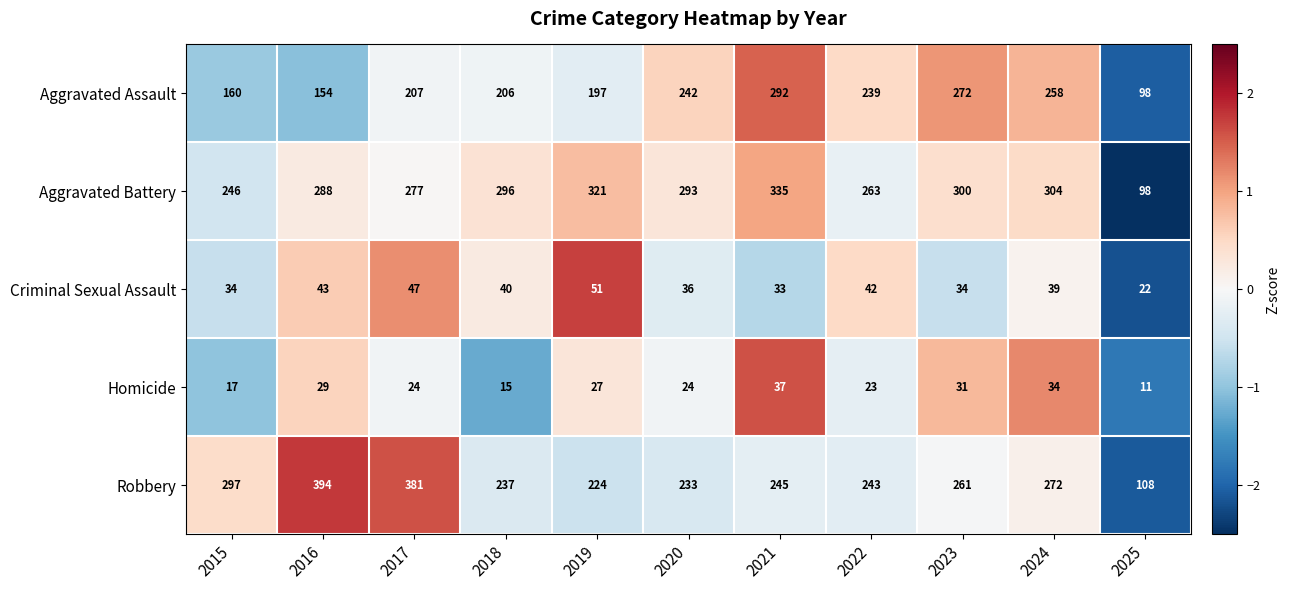

What is the spread (max minus min) of values at 2023?

269